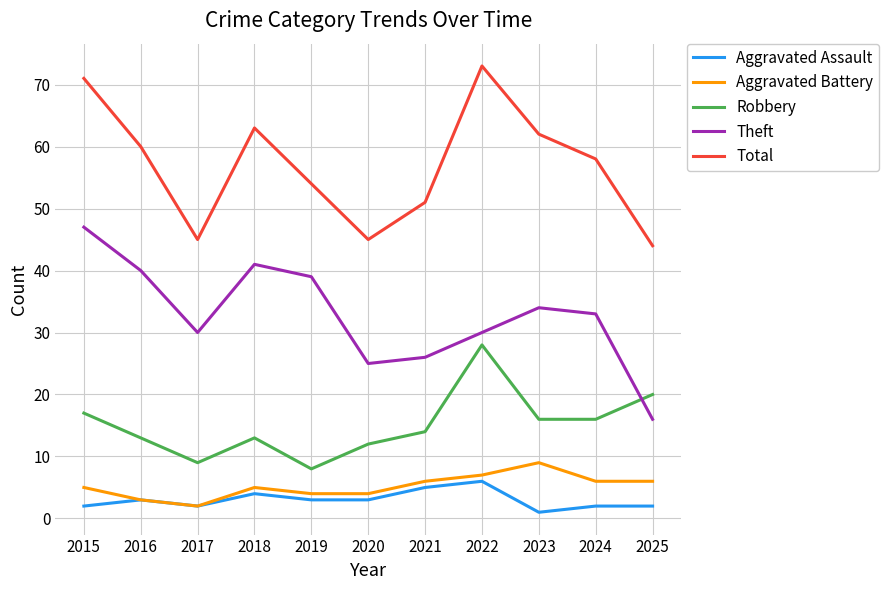

What is the minimum value shown in the chart?

1